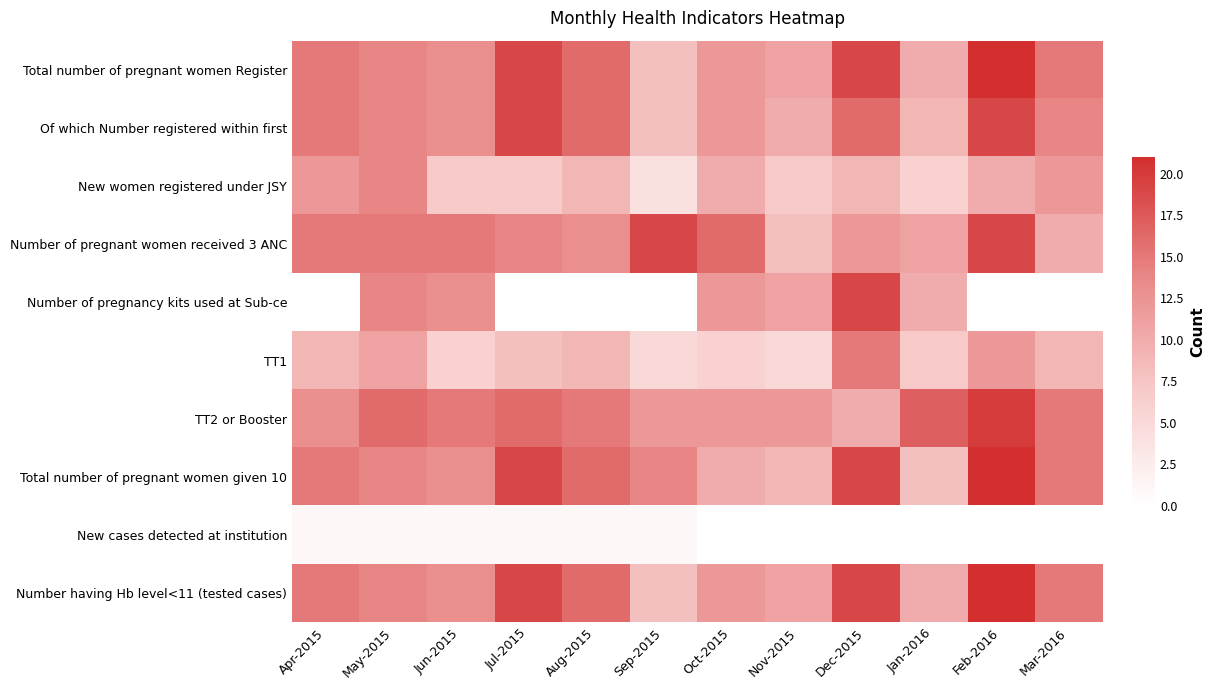

What is the spread (max minus min) of values at Jul-2015?

19